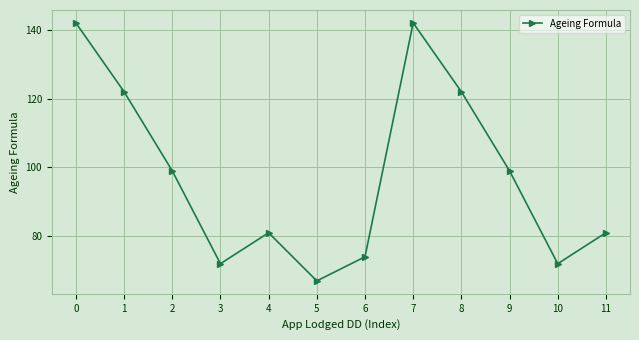

What is the average value?

98